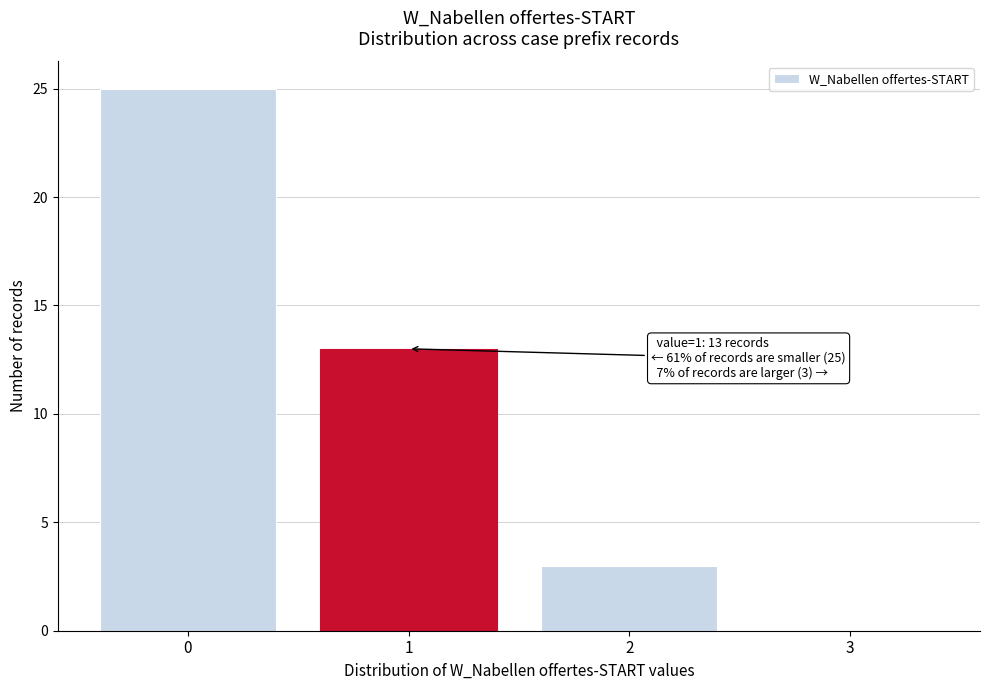

Which range on the x-axis has the tallest bar?

-0.5 to 0.5